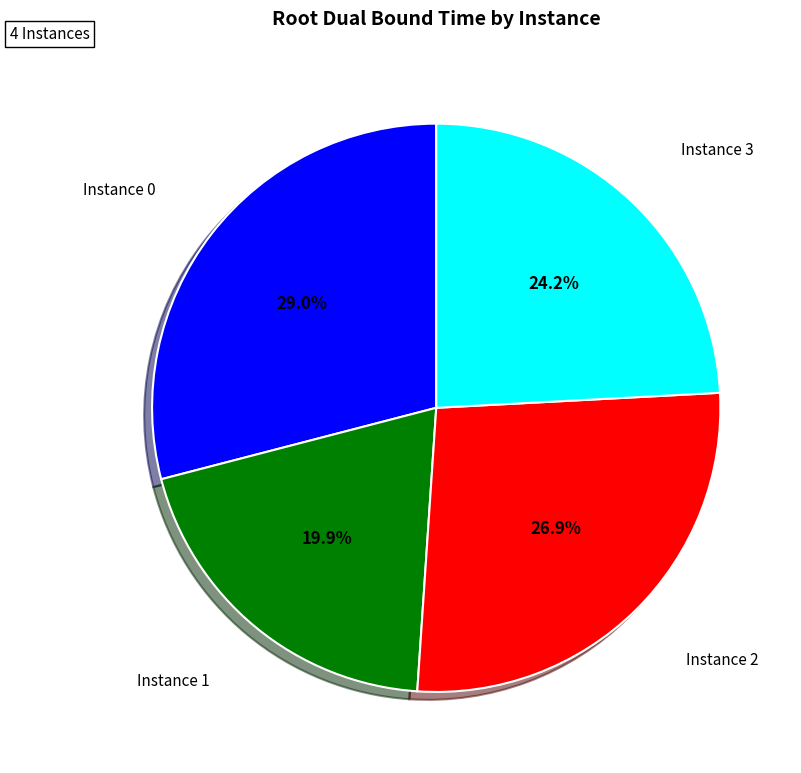

Count the number of slices in the pie.

4